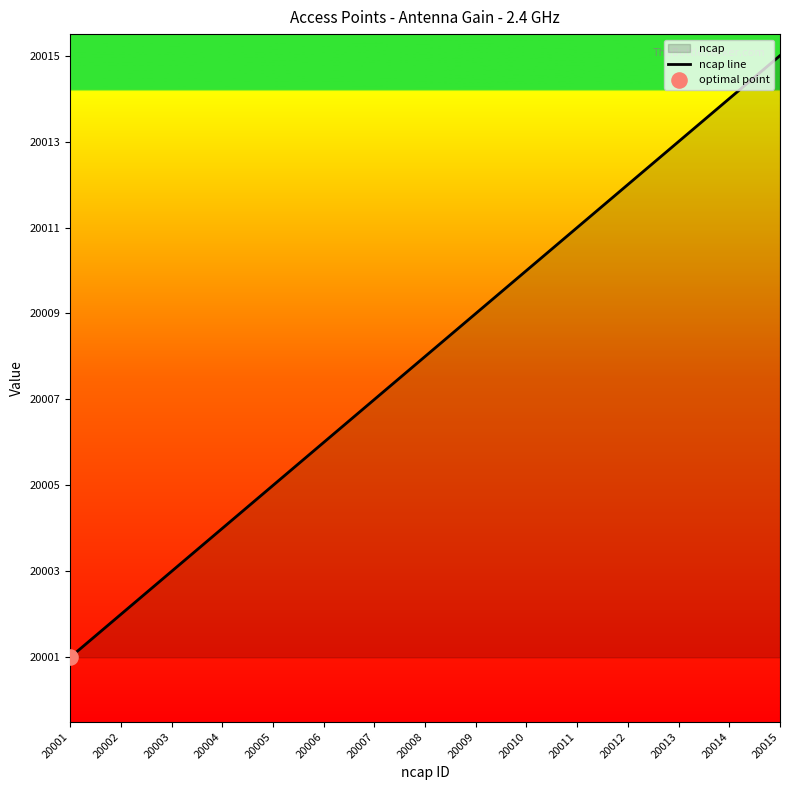

What is the change in value from 20005 to 20013?

+8